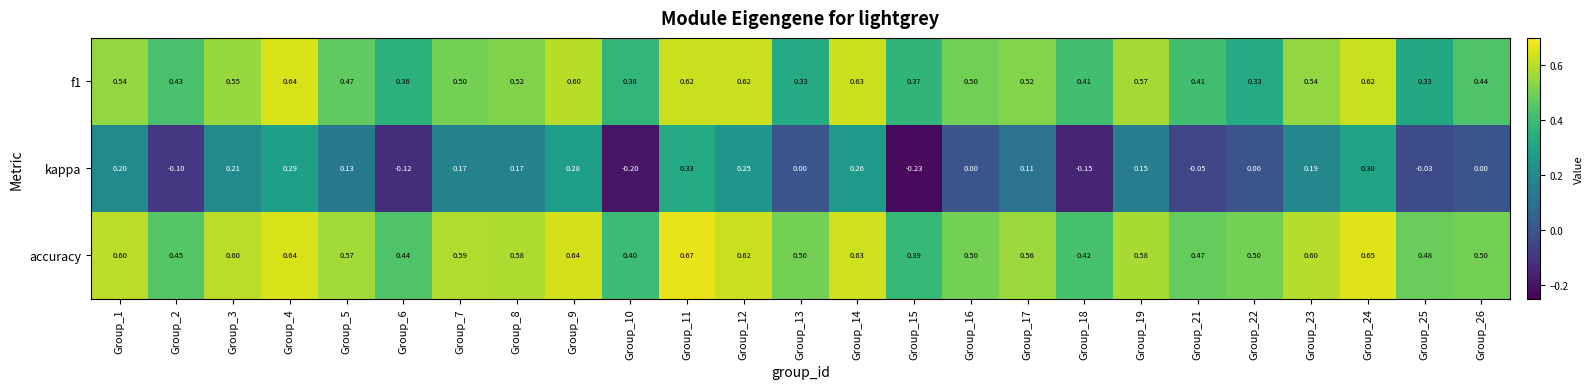

How many categories are shown in the chart?

25